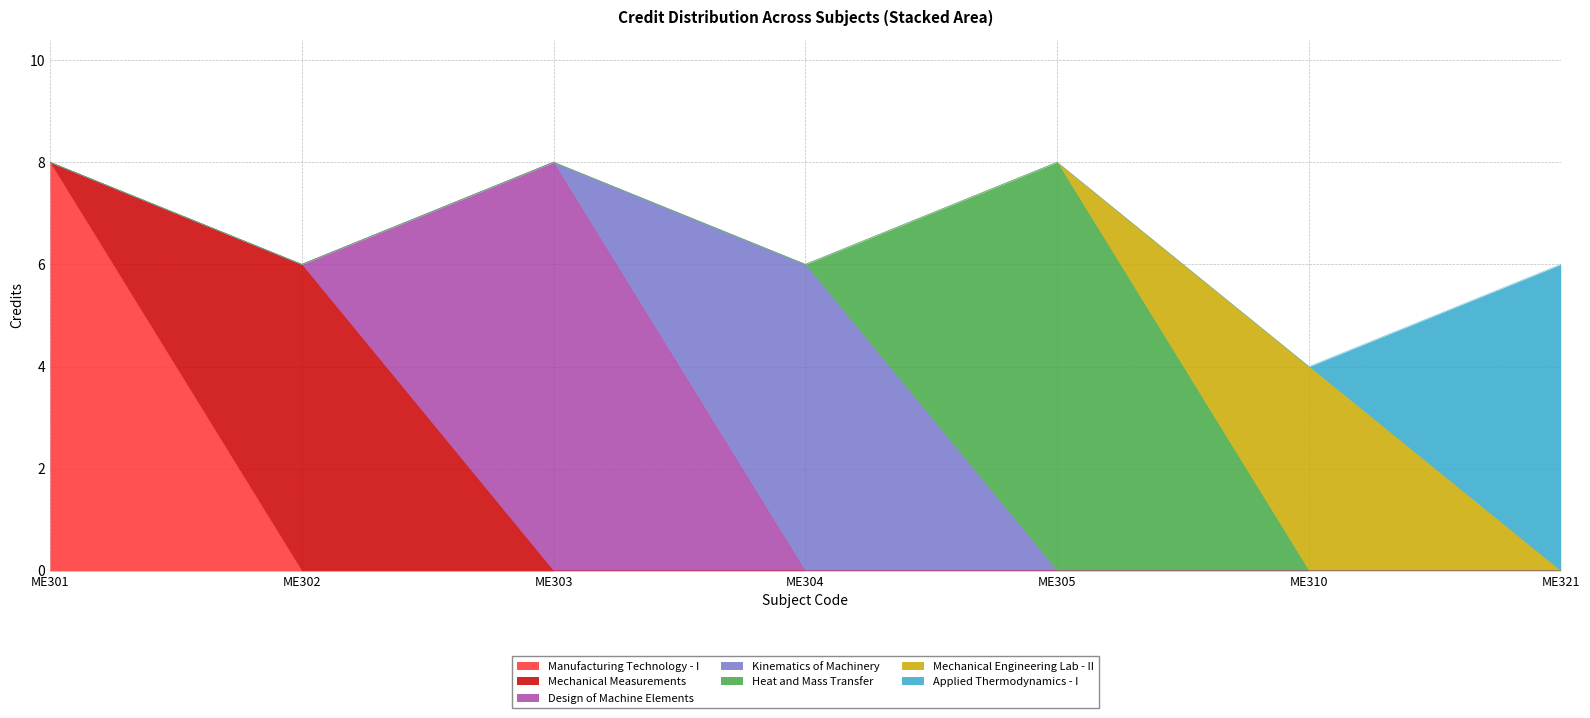

How many points are lower than both their immediate neighbors (excluding endpoints)?

3